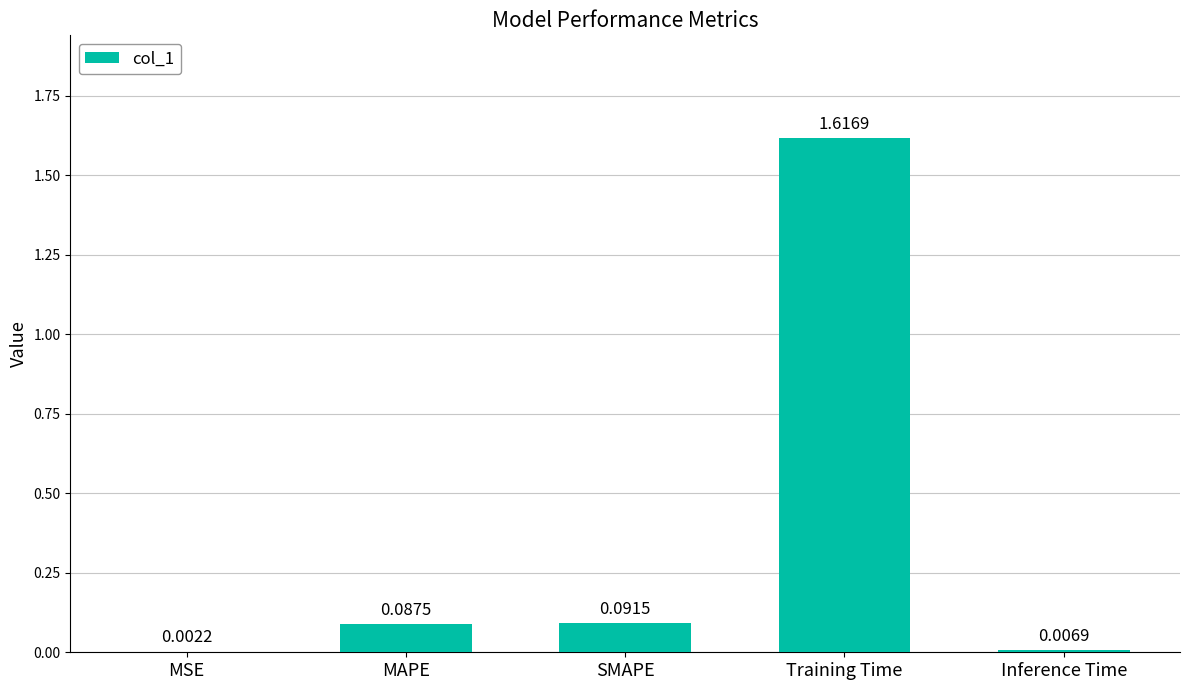

Which category has the highest value across all series?

Training Time